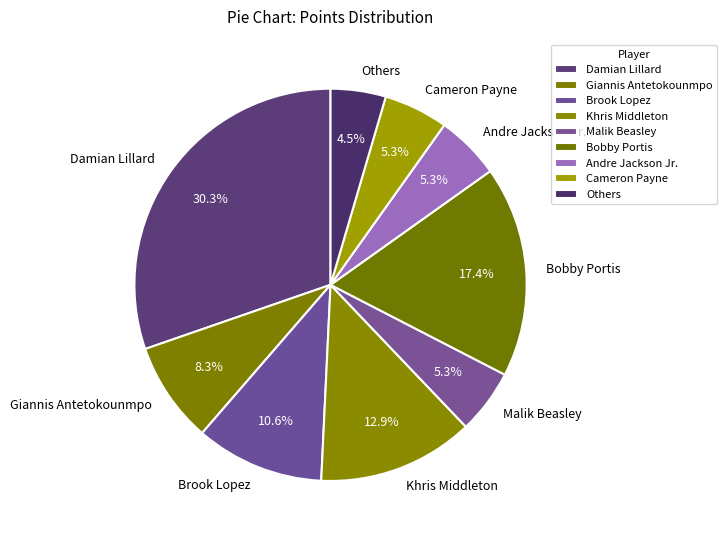

Which slice is the largest?

Damian Lillard